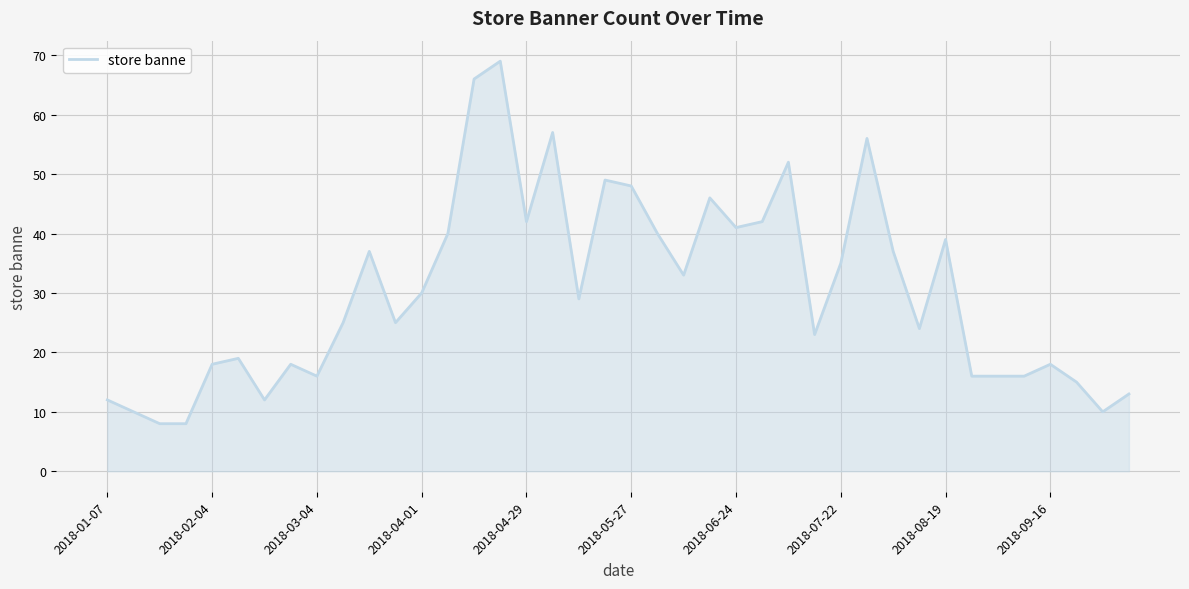

Does the chart display data point markers on the line(s)?

No